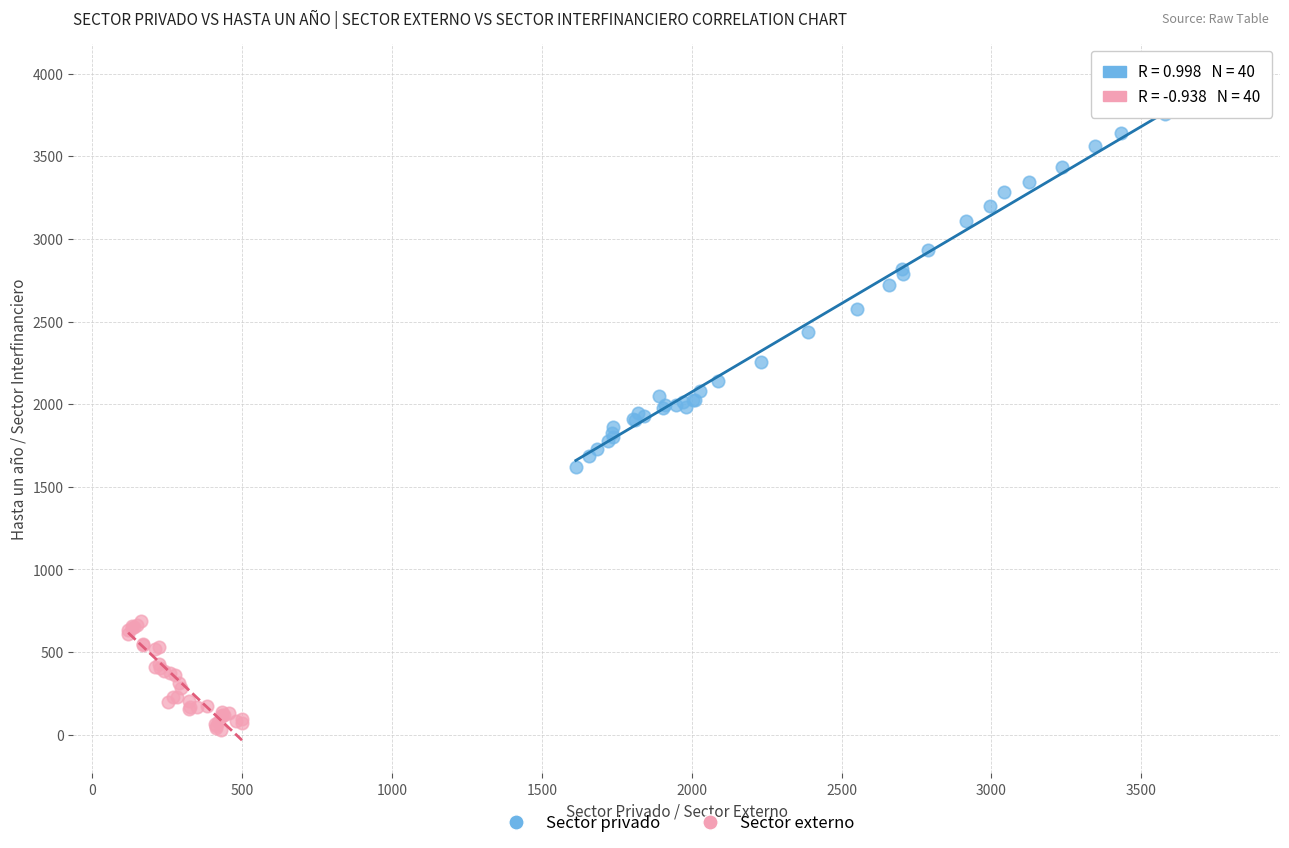

Which series has the widest spread of Y values?

Sector privado